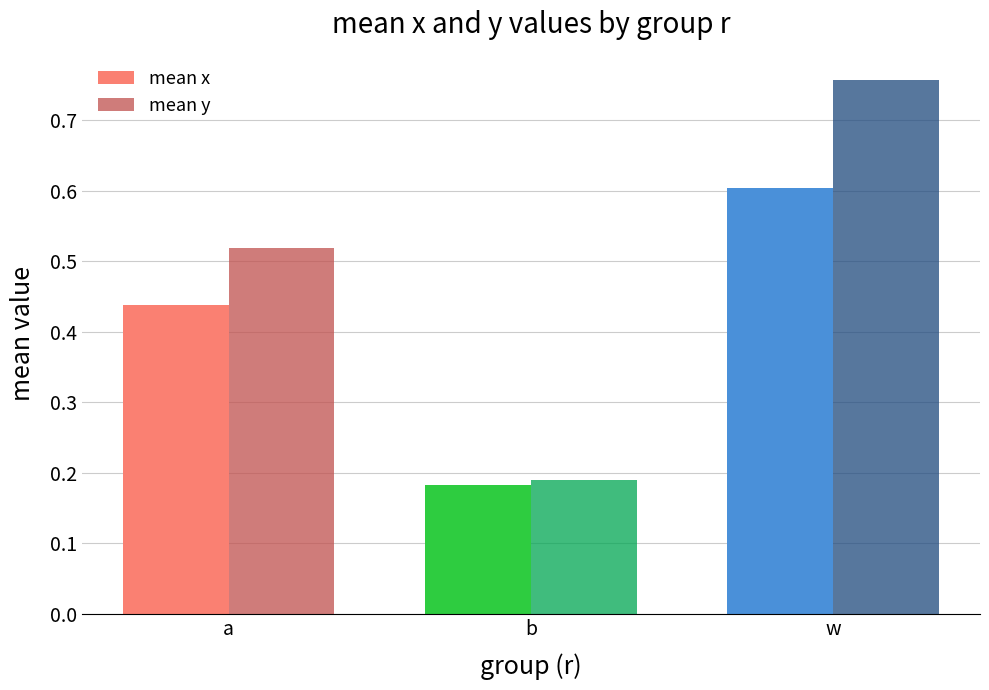

Which category has the highest value across all series?

w